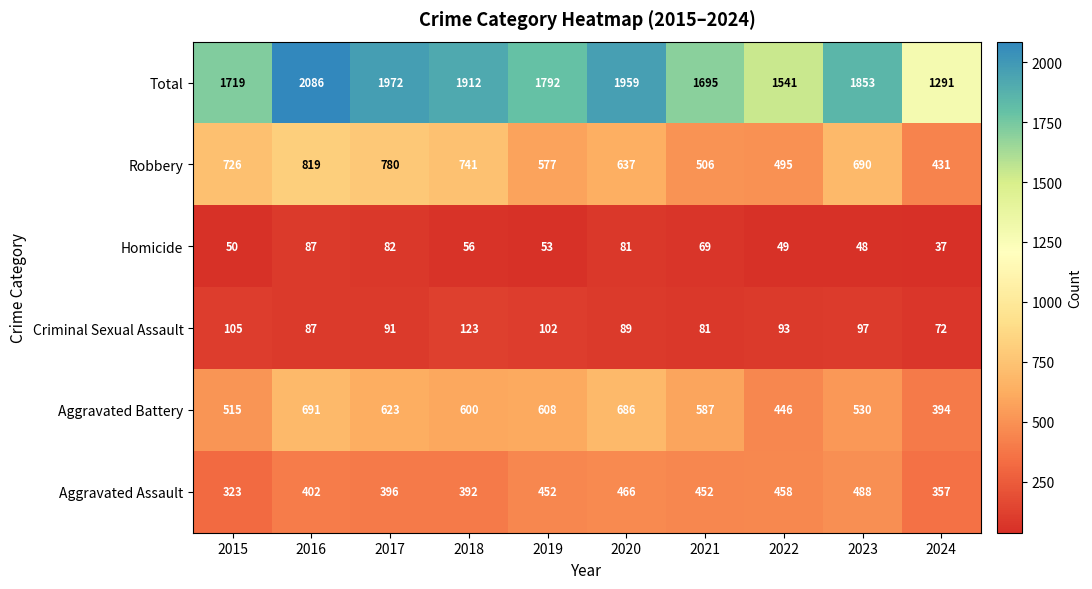

What is the difference between the second highest and second lowest values in the Aggravated Battery series?

240